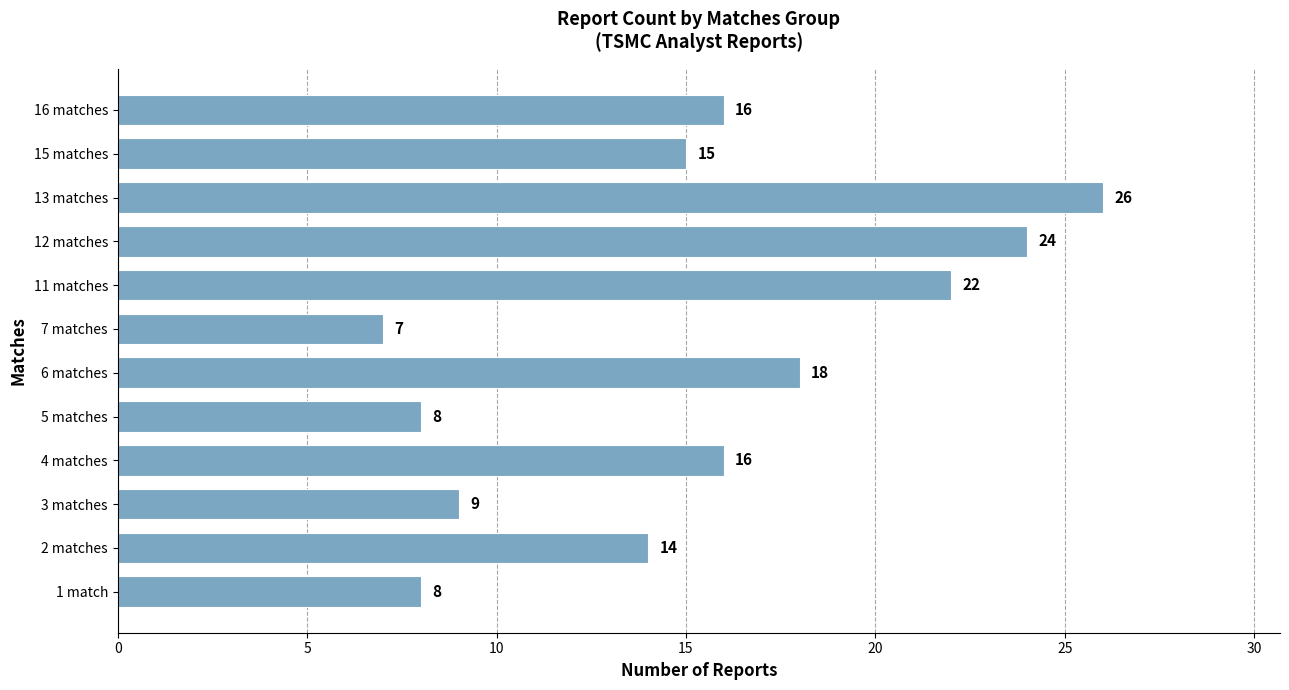

Is it true that the value at 7 matches is 7?

True